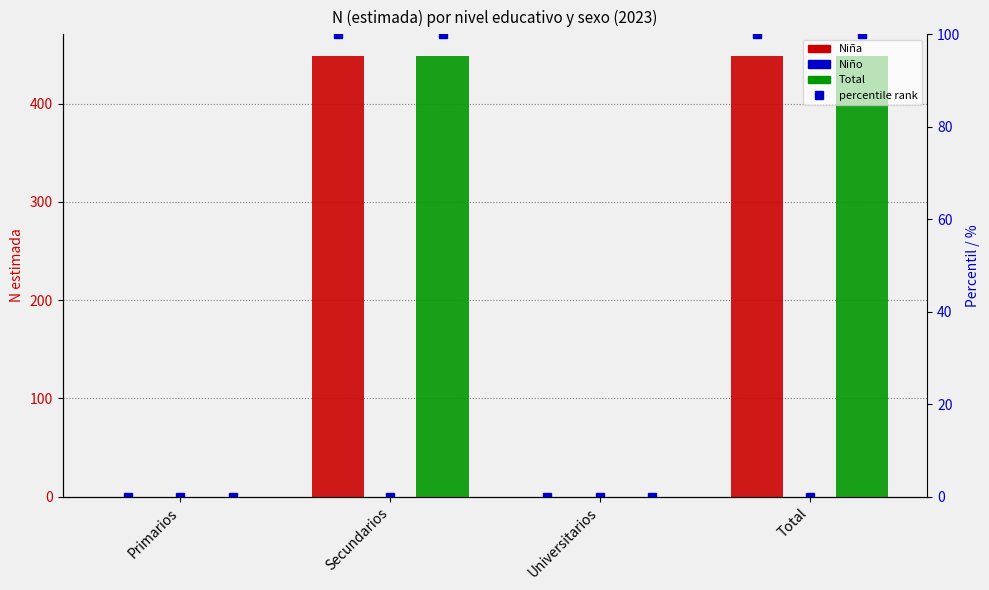

What is the difference between the second highest and minimum values in the Total series?

448